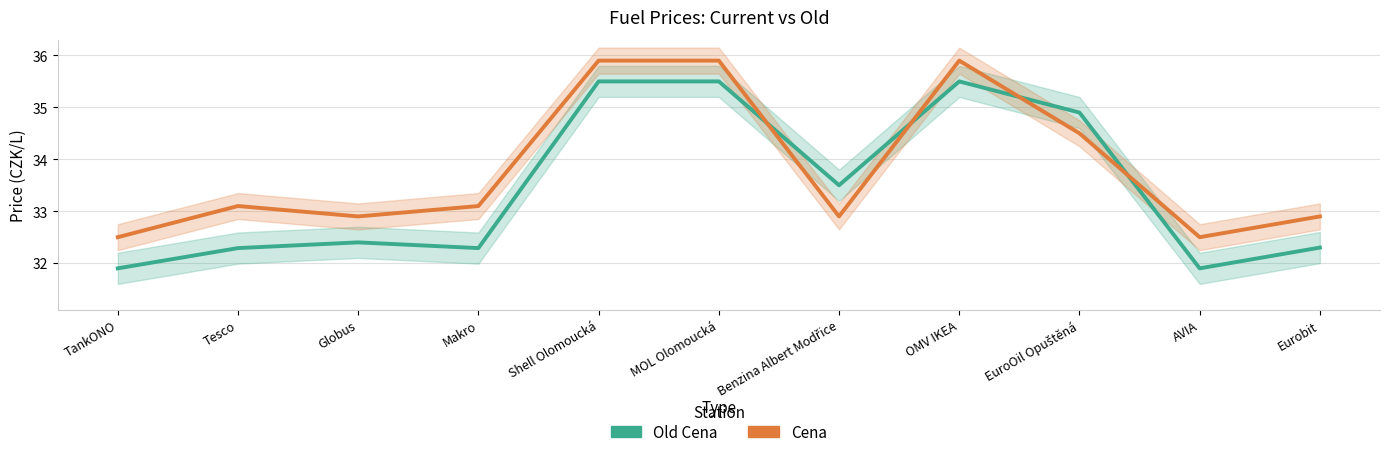

What is the difference between the highest and lowest values at Makro?

0.8